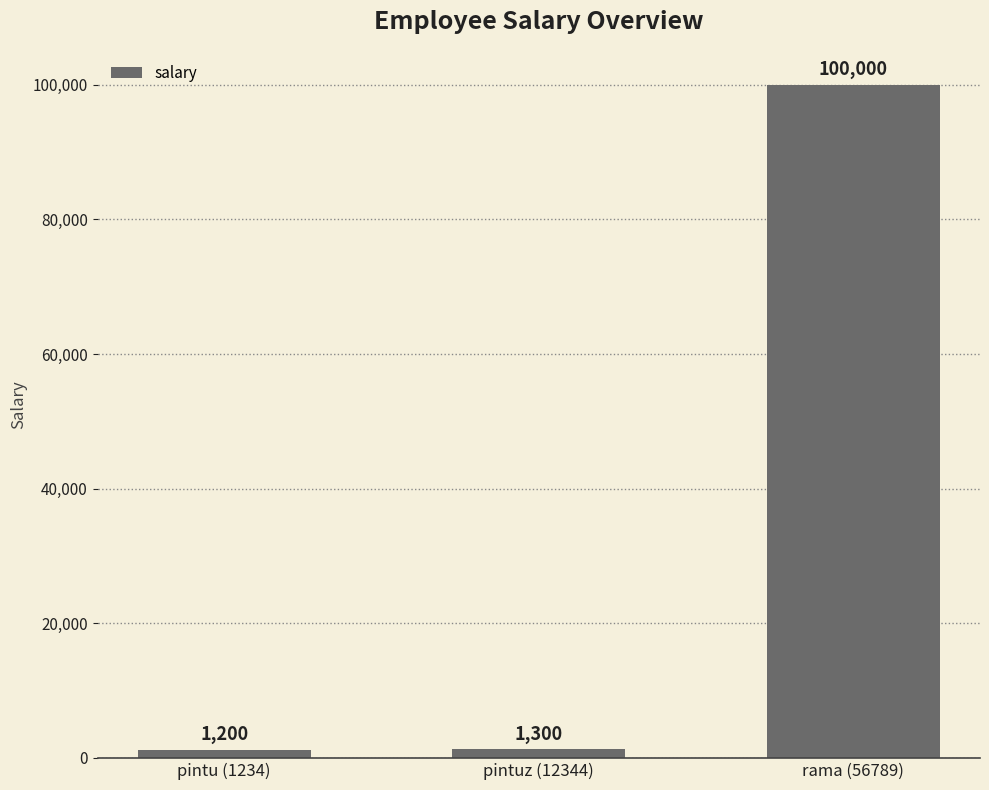

Reading left to right, transcribe all the data shown in this chart.

pintu (1234)=1200	pintuz (12344)=1300	rama (56789)=100000